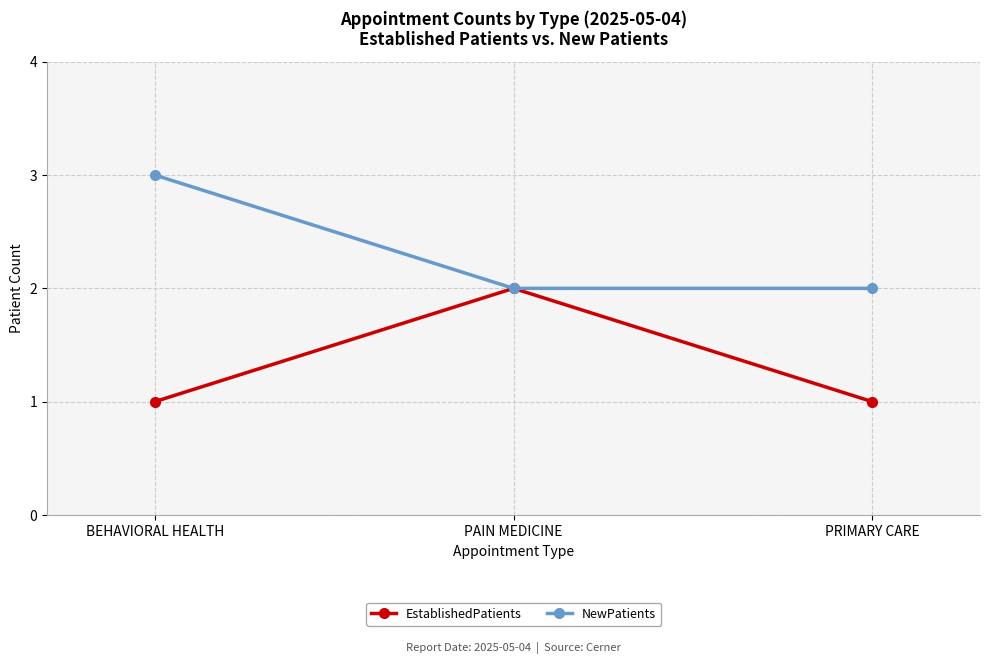

How many data points does each series have?

3